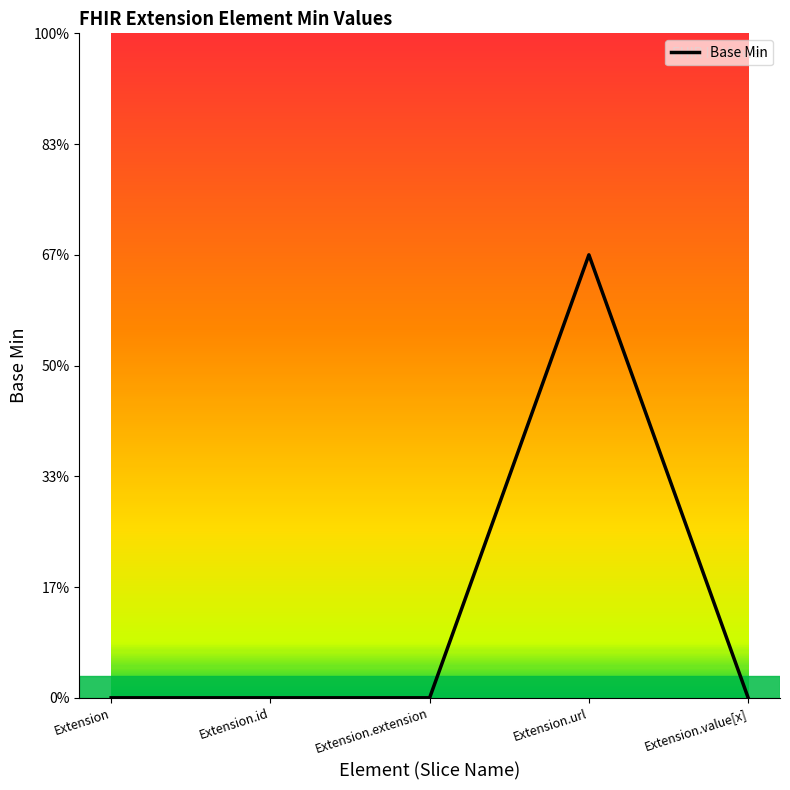

Is it true that the value at Extension.id is 1?

False